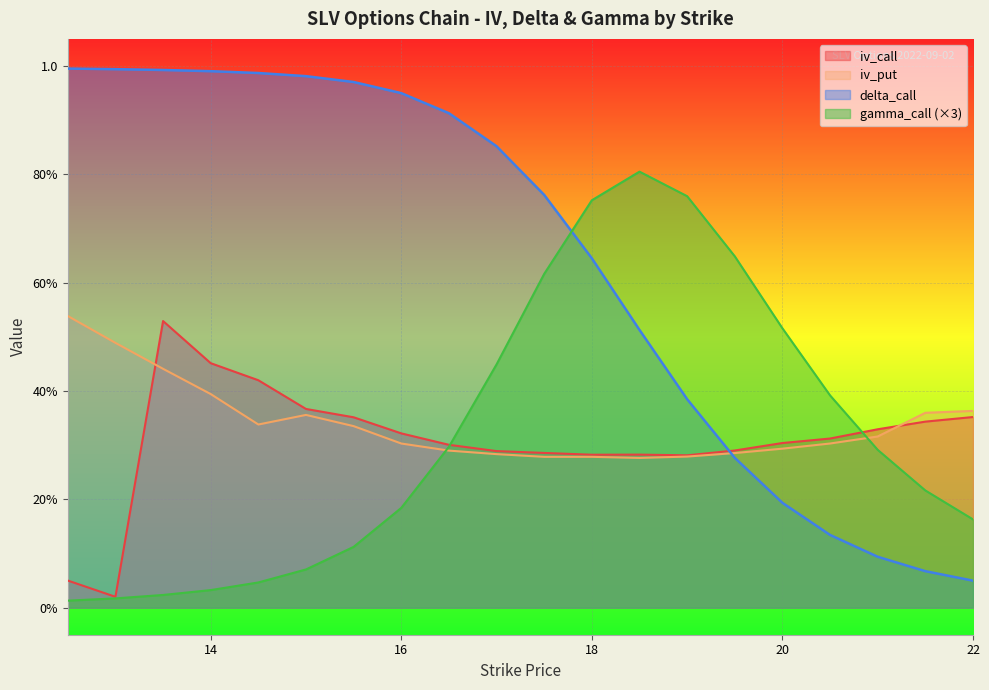

At which category is the sum across all series the highest?

13.5